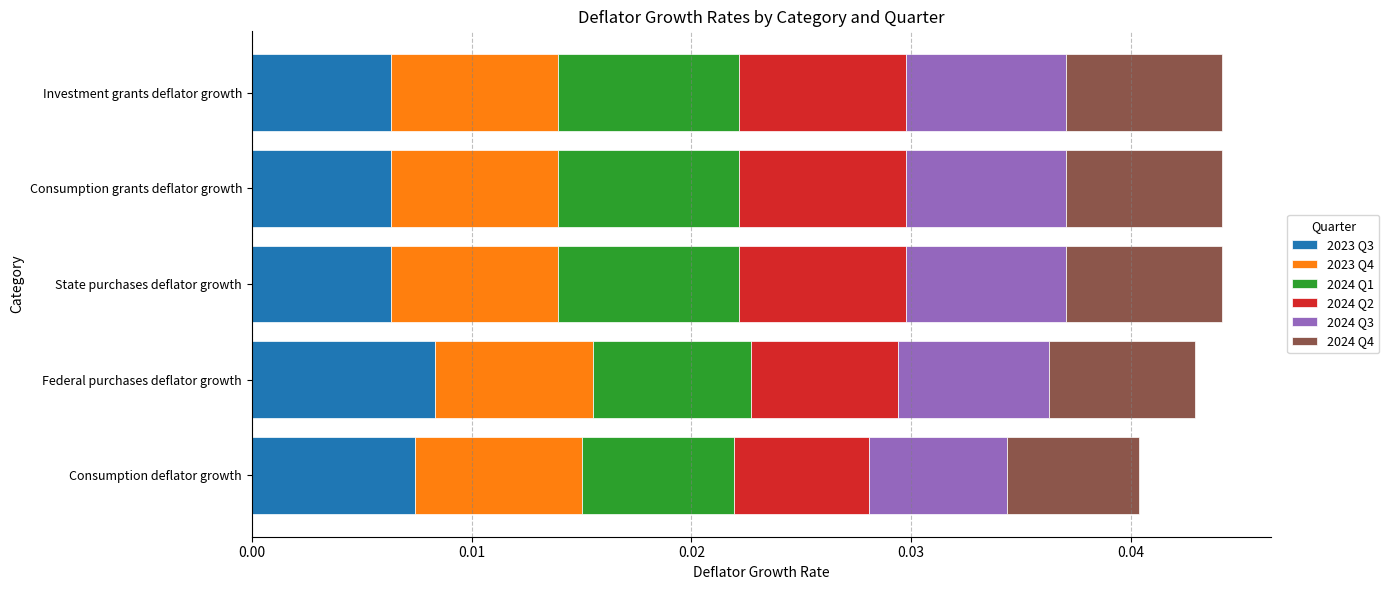

Count the 2023 Q3 values in the range 0 to 1.

5